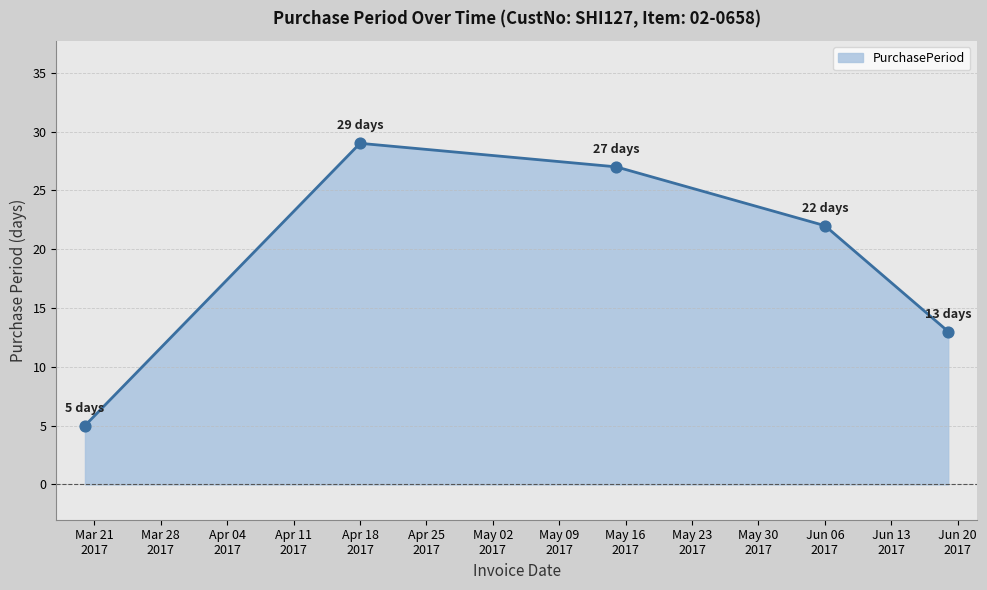

What is the difference between the second highest and minimum values?

22